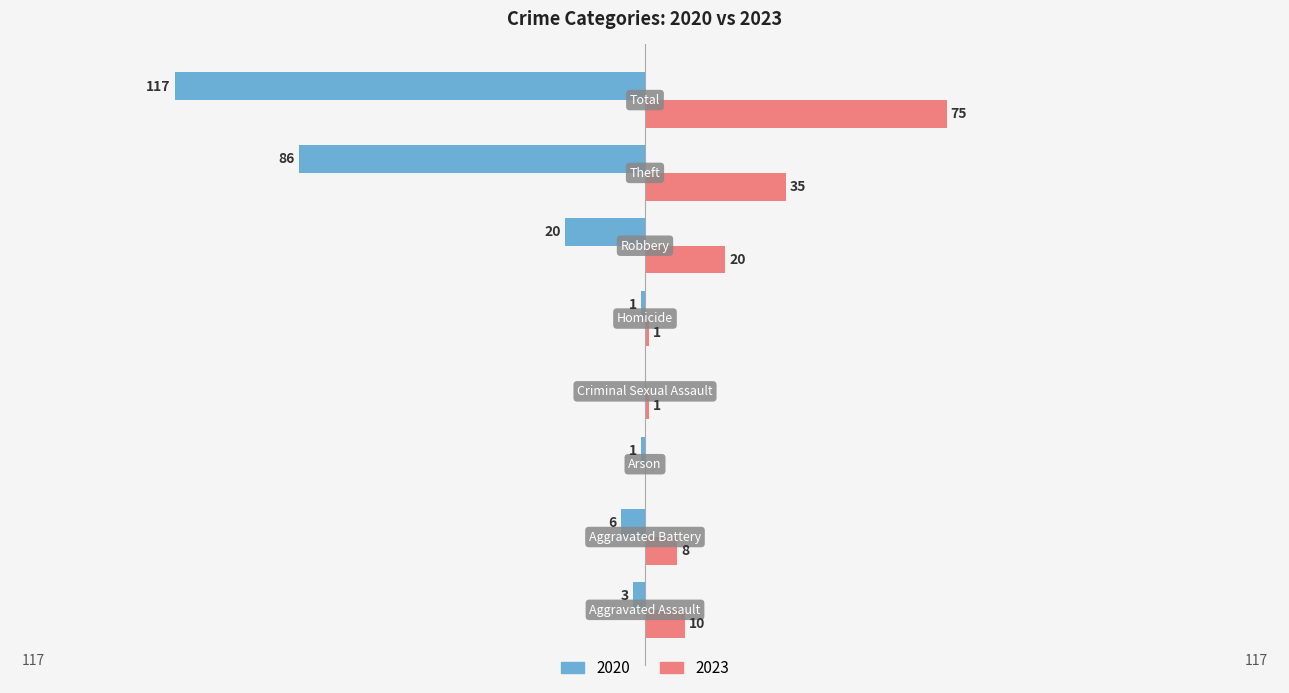

What is the maximum value for 2023?

75